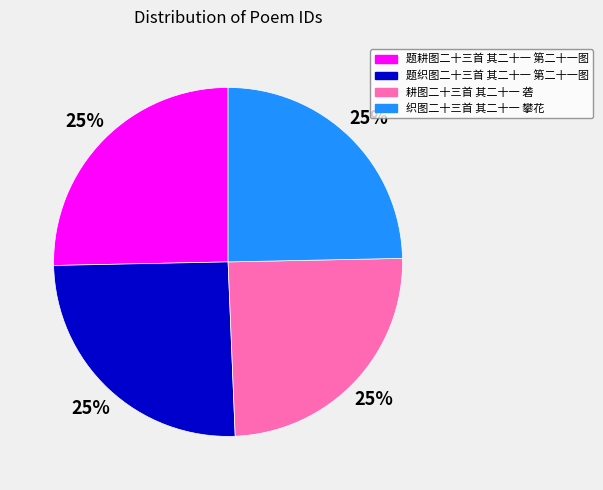

What is the ratio of the value at 耕图二十三首 其二十一 砻 to the value at 题耕图二十三首 其二十一 第二十一图?

1.0